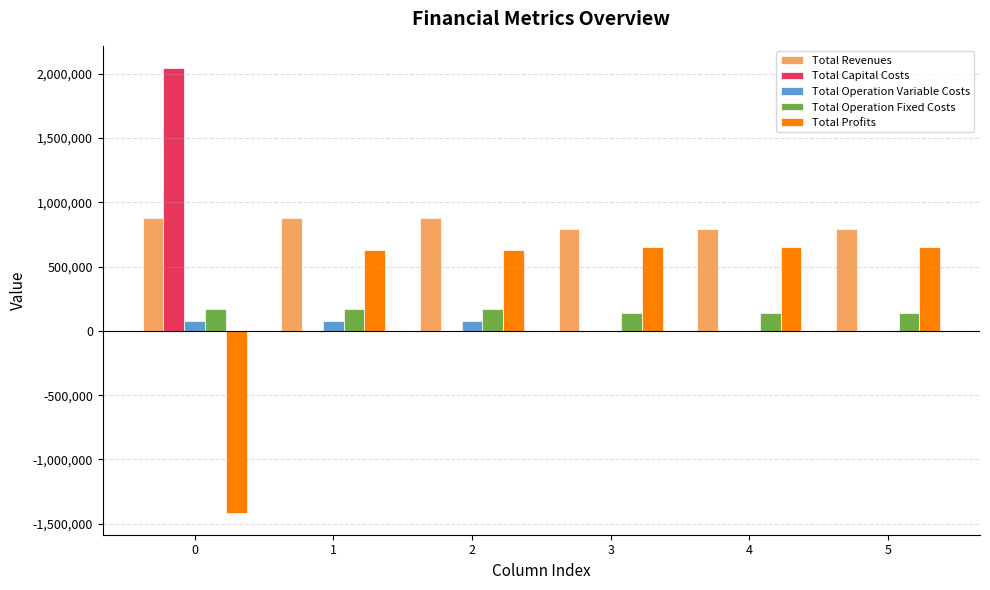

The value of Total Operation Fixed Costs at 4 is 138979.4. True or false?

True